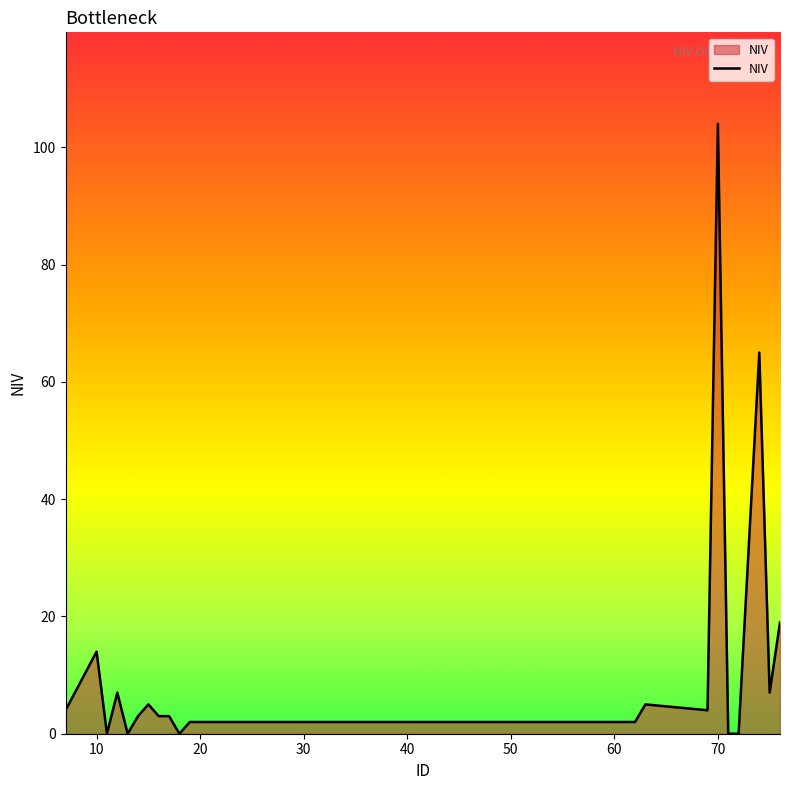

What is the difference between the maximum and minimum values?

104